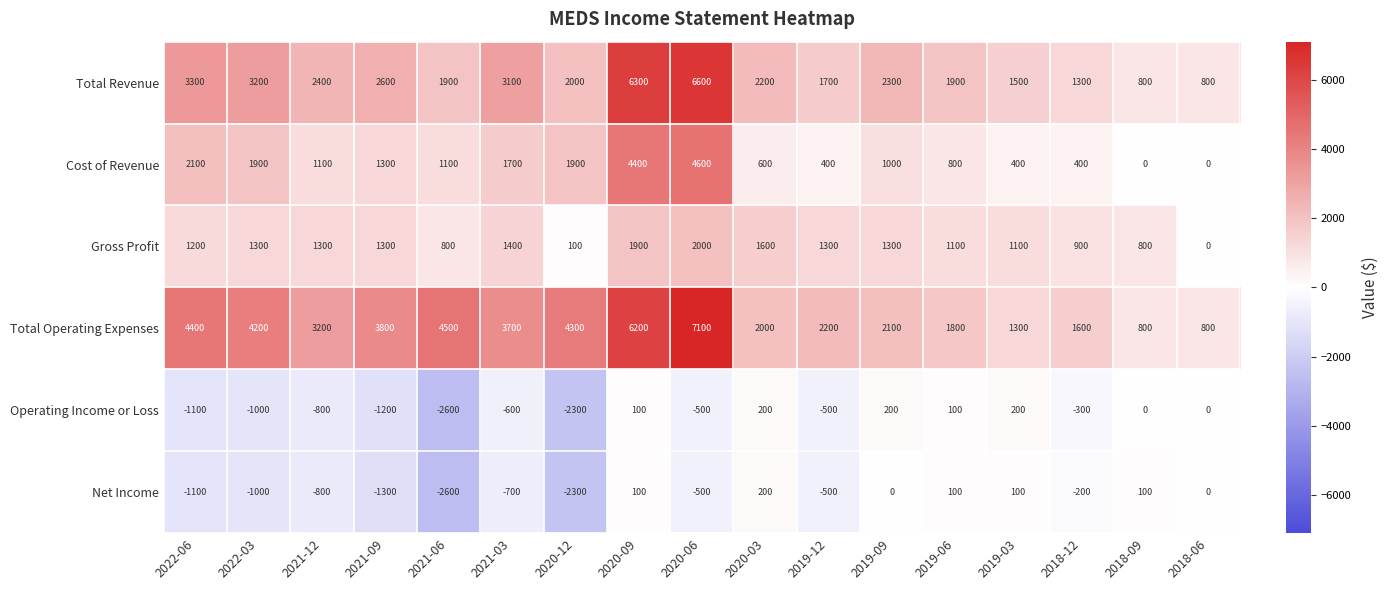

What is the sum of the Cost of Revenue values at 2018-12 and 2020-09?

4800